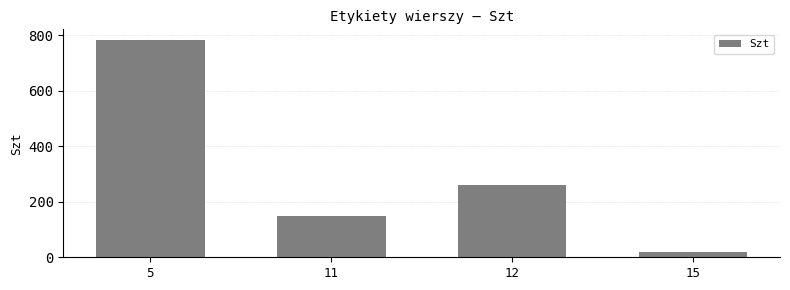

What is the average value?

303